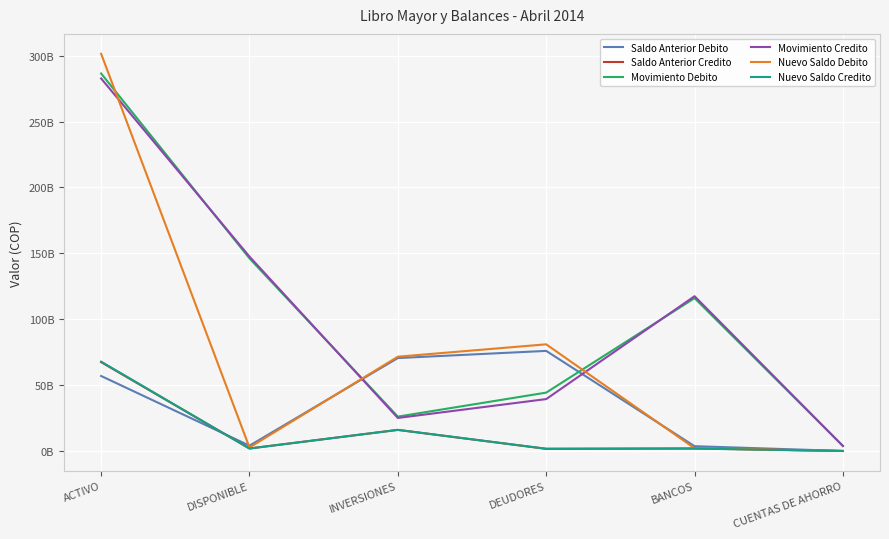

True or false: Saldo Anterior Debito and Nuevo Saldo Debito intersect in this chart.

True